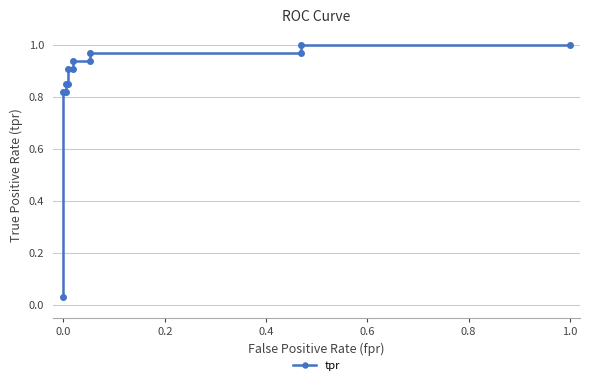

True or false: the data has more than 0 interior local peaks.

False